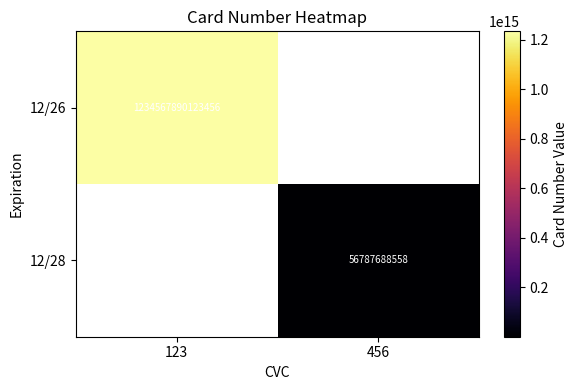

True or false: 12/26 has a value of 1234567890123456 at 123.

True